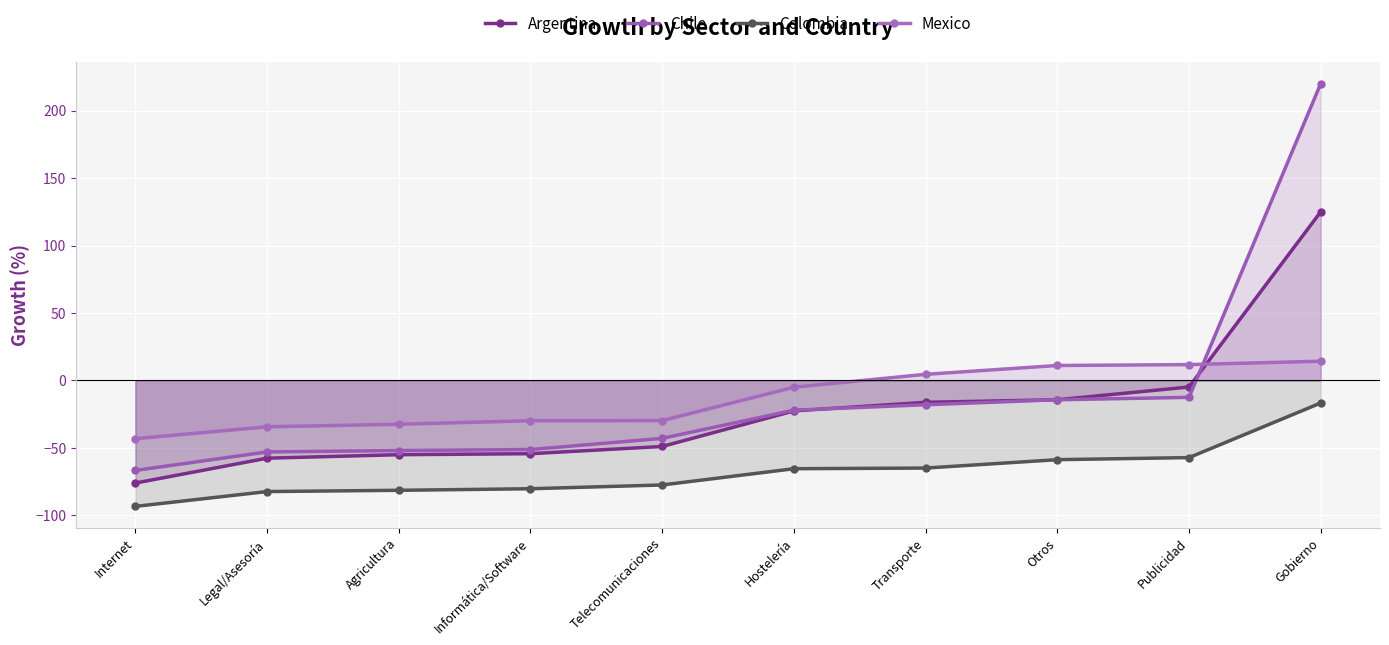

Between Hostelería and Gobierno, which series saw the biggest shift?

Chile